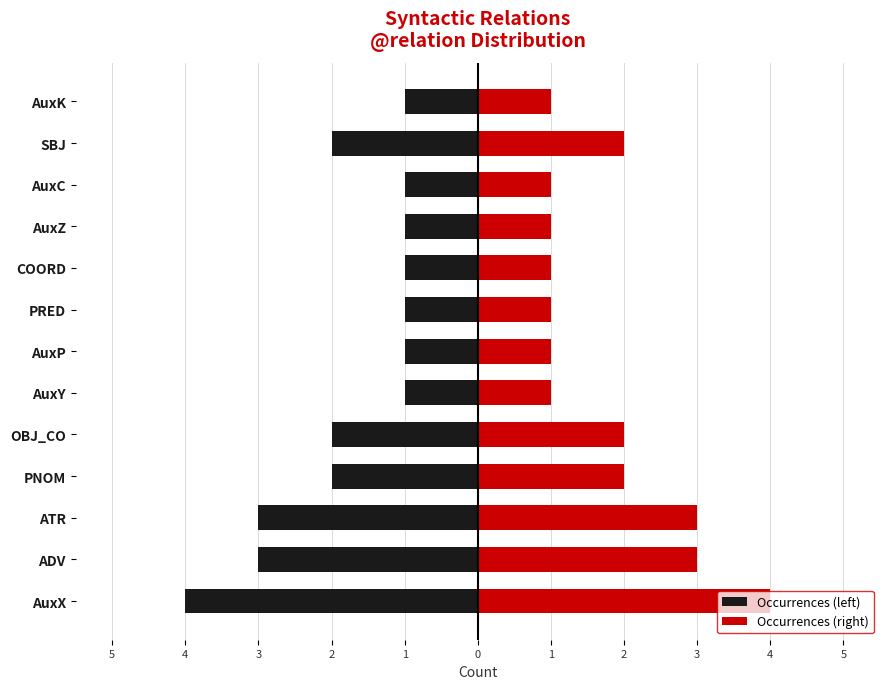

Which series has the widest spread of values?

Occurrences (left)